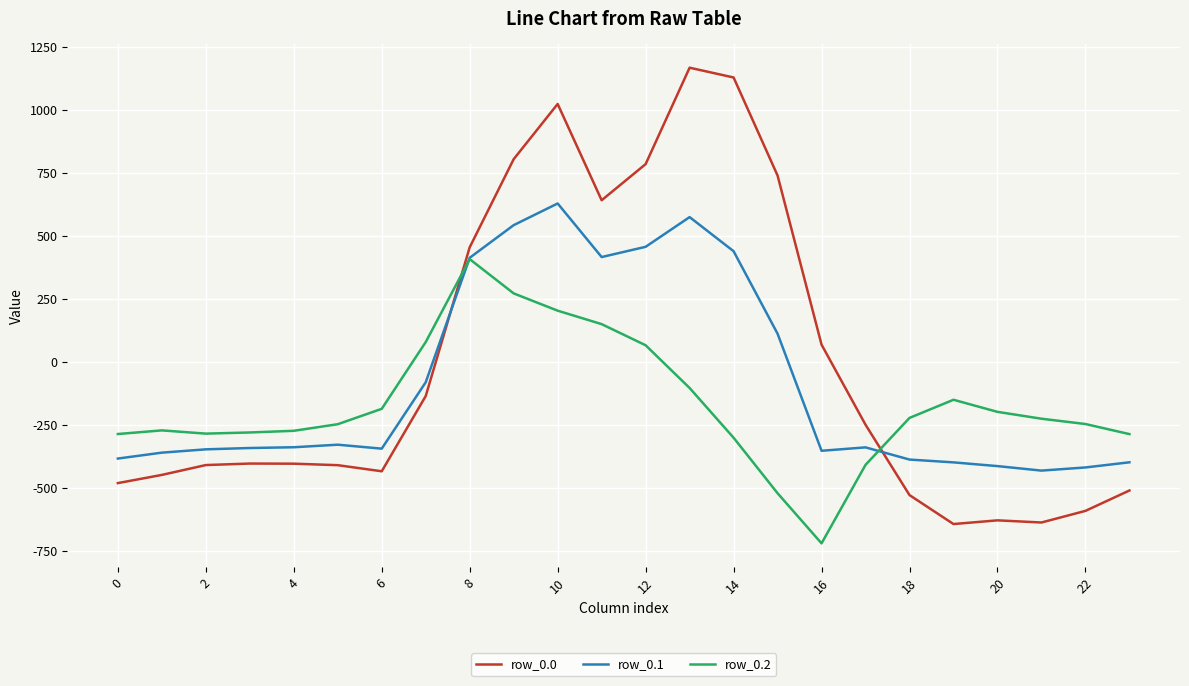

Which series has the widest spread of values?

row_0.0